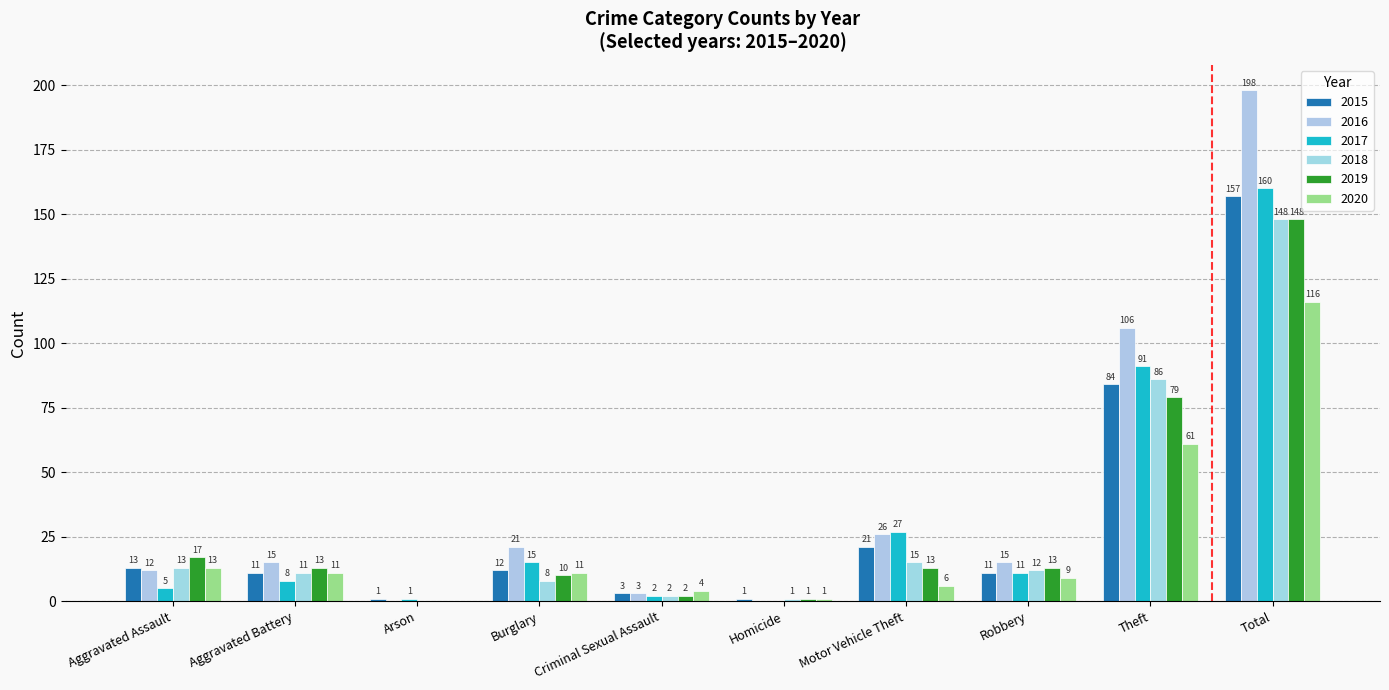

What position from the left is Aggravated Assault?

1